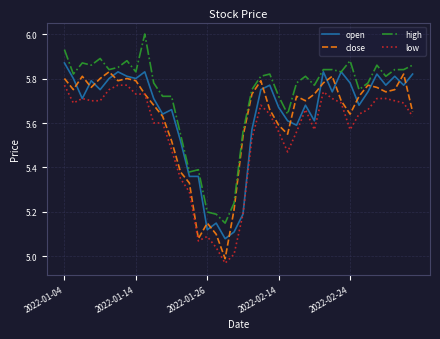

True or false: high and low intersect in this chart.

False